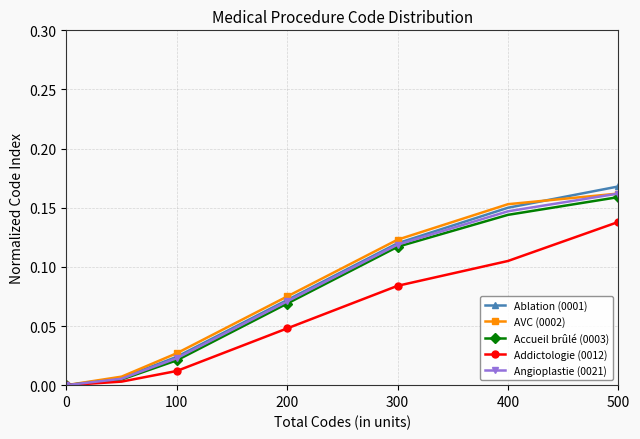

Which series has the largest range (max minus min)?

Ablation (0001)